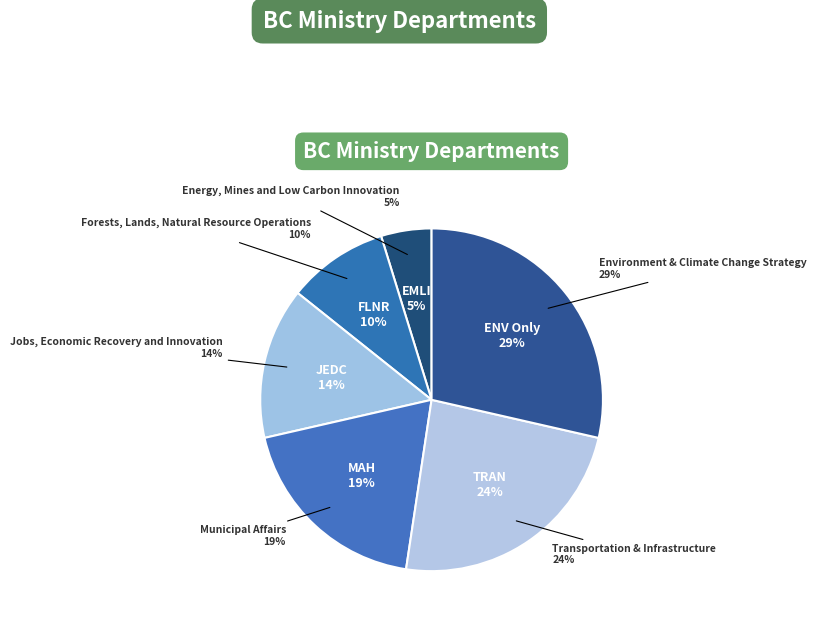

What percentage is the Municipal Affairs slice, to the nearest percent?

19%